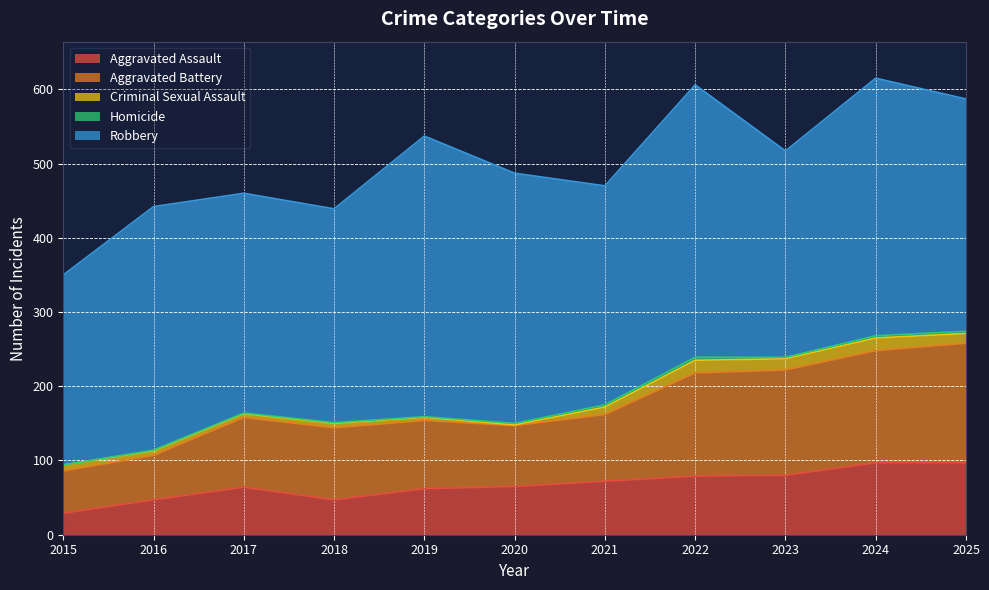

What is the value of the Robbery point at the 11th from the left?

313